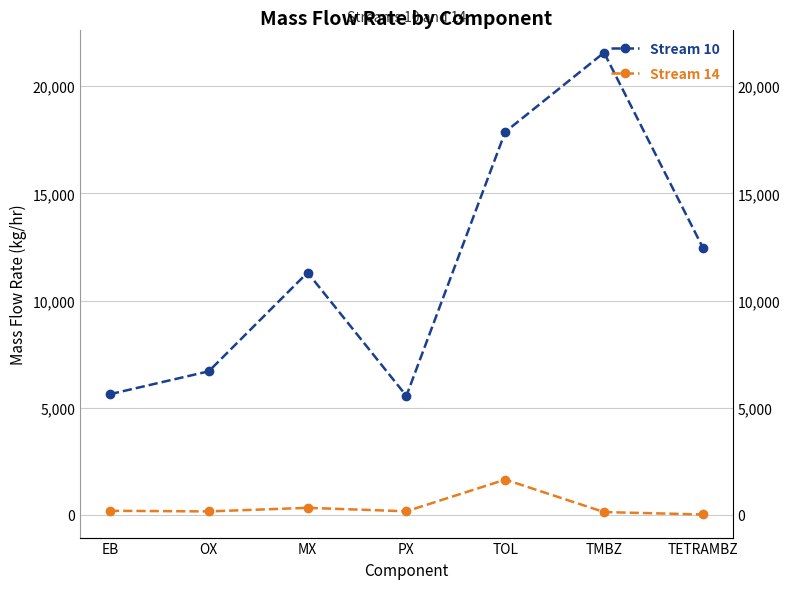

The Stream 14 series shows 331.1 at MX. True or false?

True